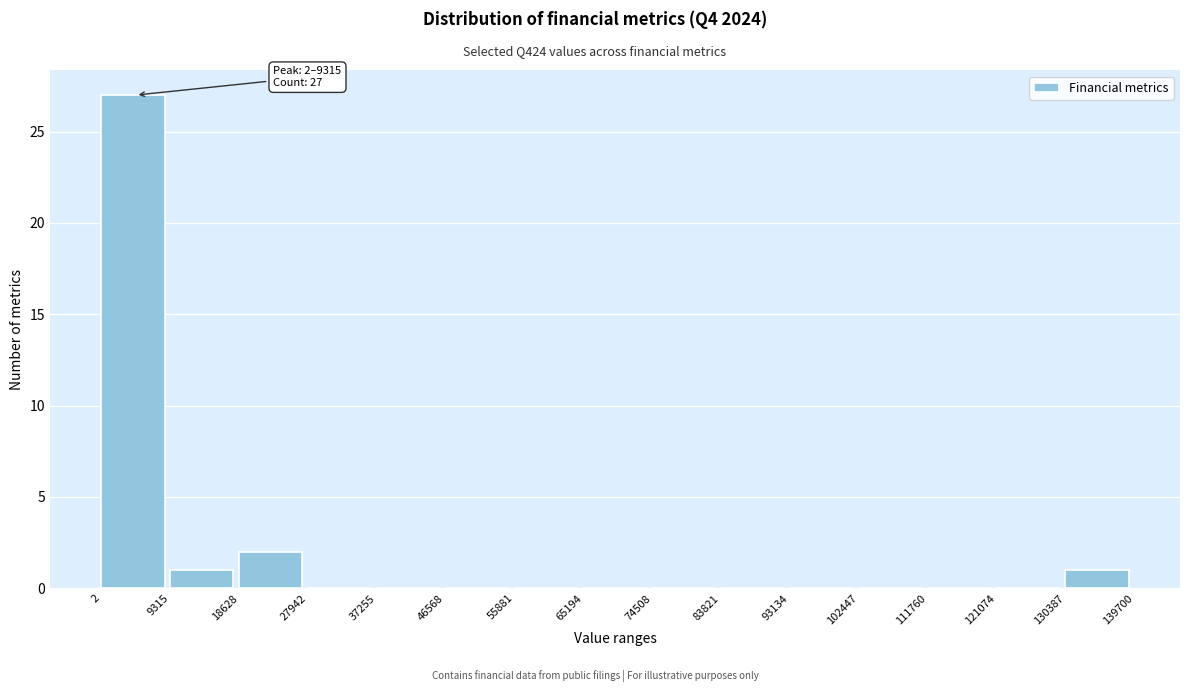

Which range on the x-axis has the tallest bar?

2 to 9315